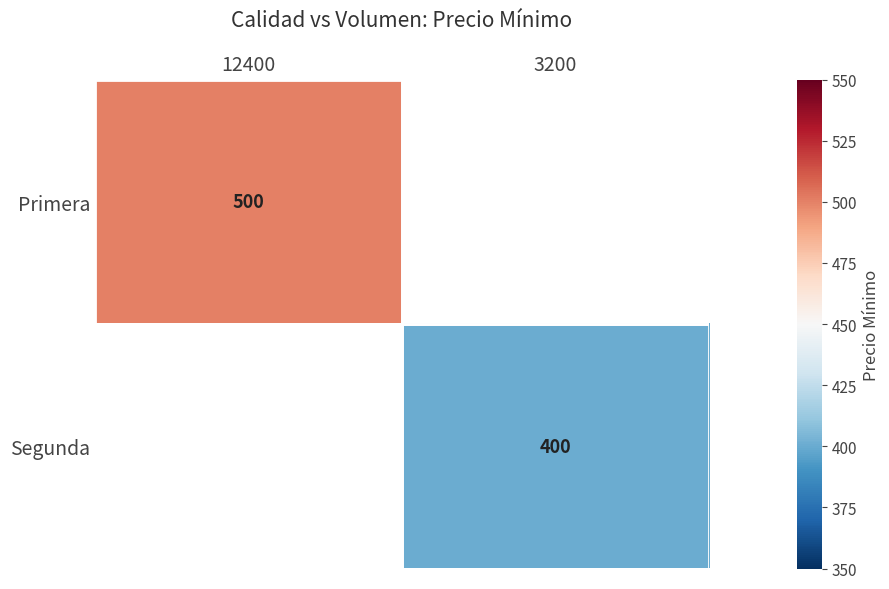

The Primera series shows 273 at 12400. True or false?

False